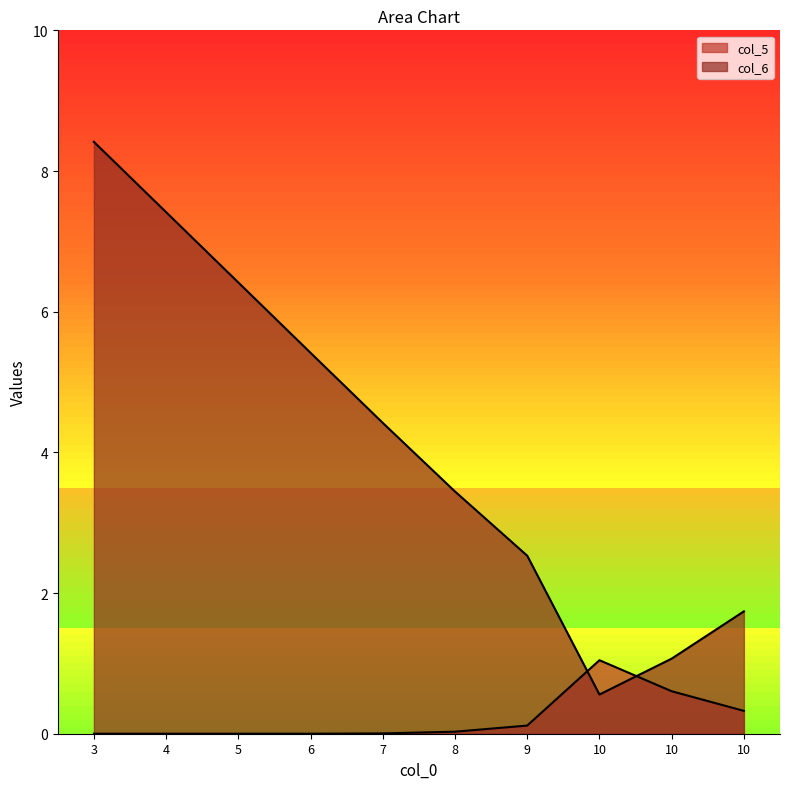

Reading right to left, list all the values displayed in this chart.

col_5: 0.3	0.6	1.0	0.1	0.0	0.0	0.0	0.0	0.0	0.0
col_6: 1.7	1.1	0.6	2.5	3.4	4.4	5.4	6.4	7.4	8.4